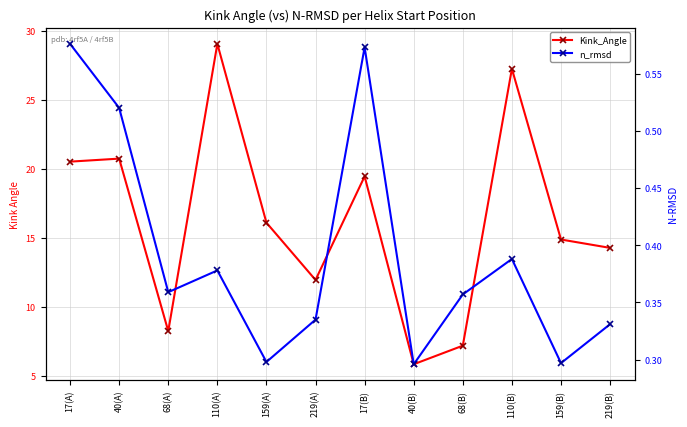

The value of n_rmsd at 110(A) is 0.5. True or false?

False